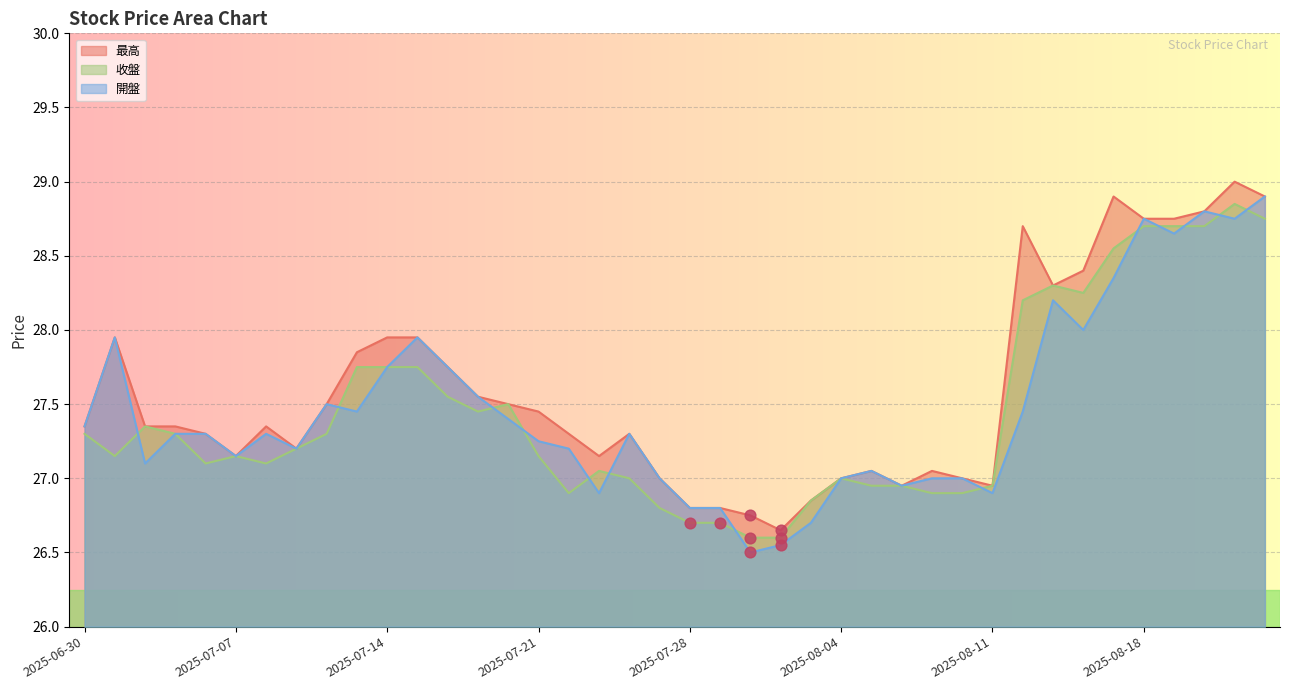

Which series reaches the minimum Y coordinate?

開盤